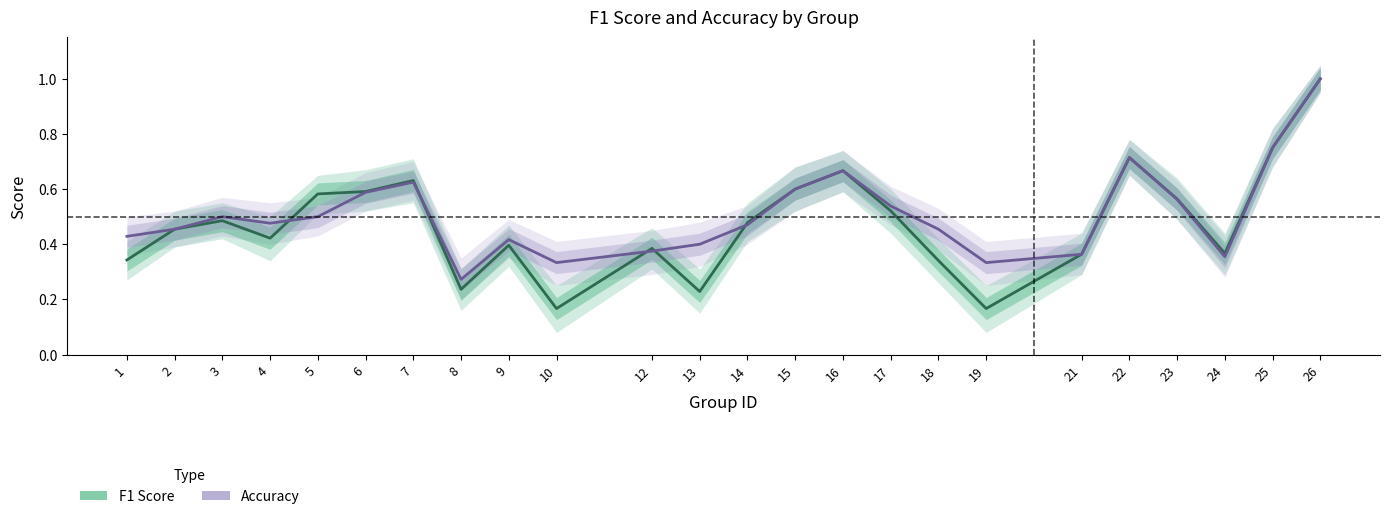

How many F1 Score values are between 0 and 1?

24